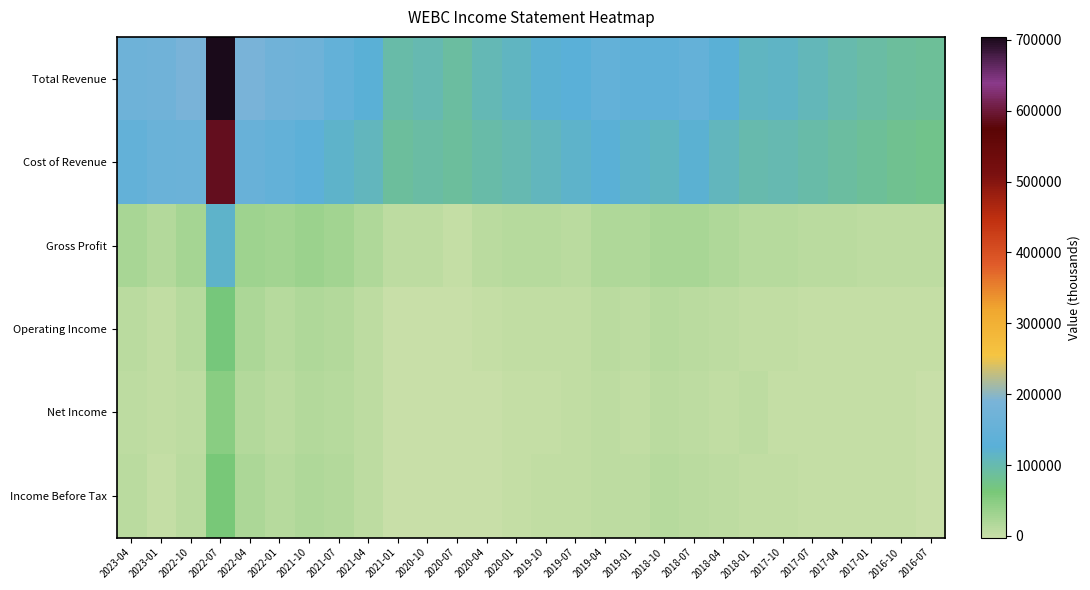

Which series has the widest spread of values?

Total Revenue